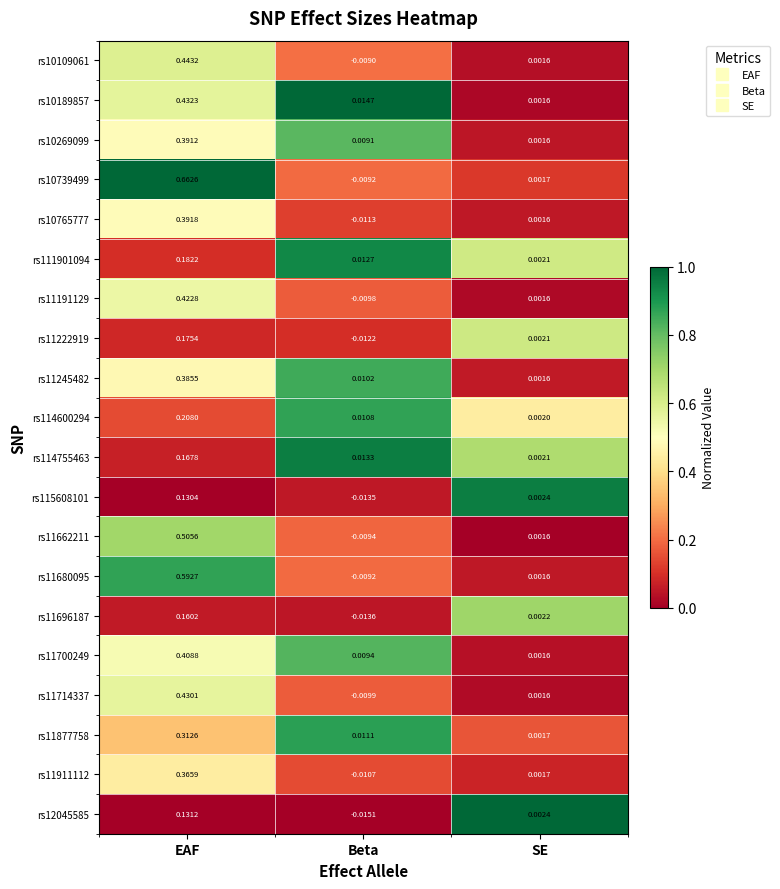

At which label is rs11877758 closest to 0?

SE